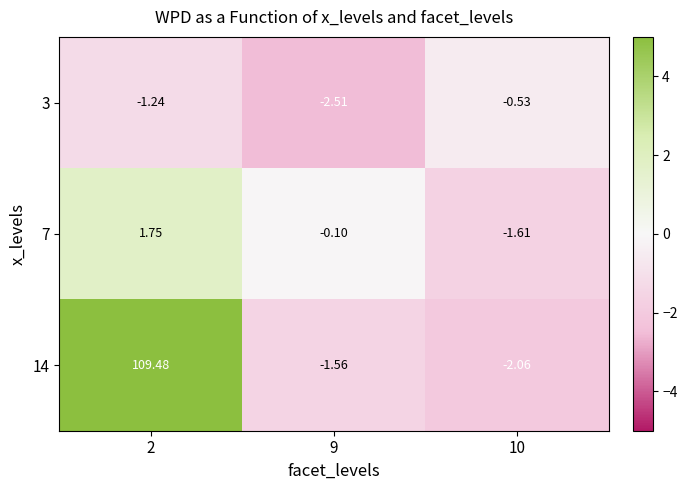

How many categories are shown in the chart?

3